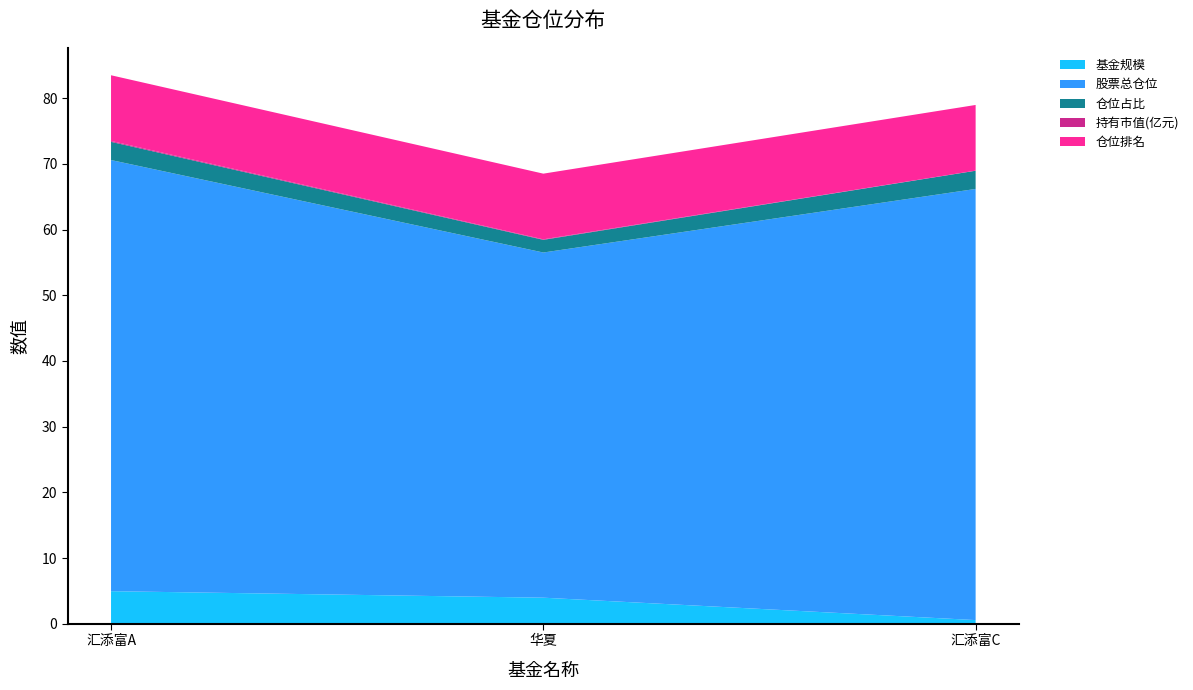

Reading right to left, list all the values displayed in this chart.

基金规模: 0.6	4.0	5.0
股票总仓位: 65.6	52.5	65.6
仓位占比: 2.8	1.9	2.8
持有市值(亿元): 0.0	0.1	0.1
仓位排名: 10.0	10.0	10.0